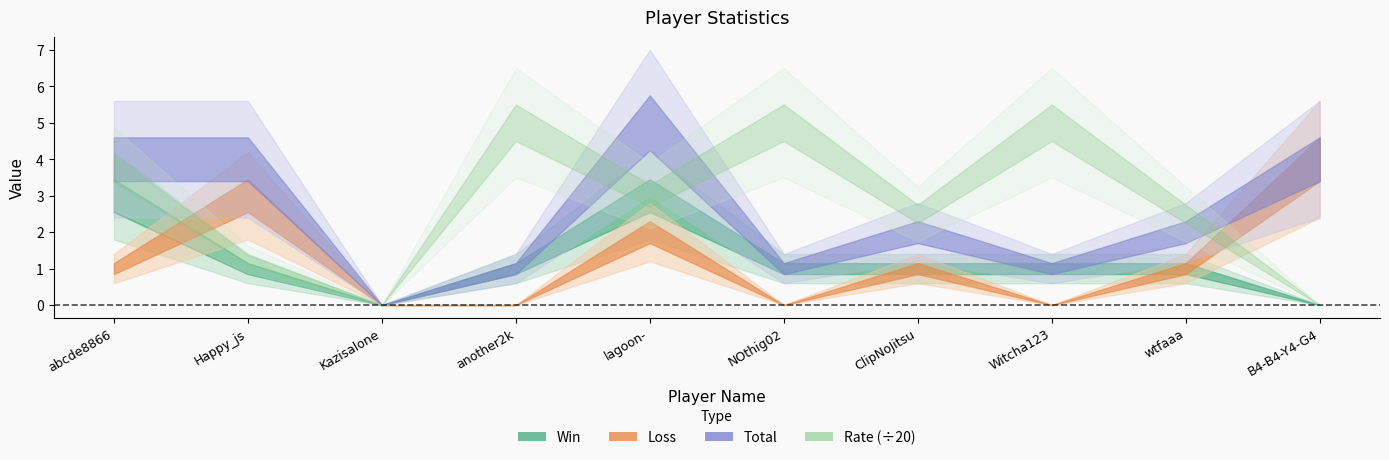

How many lines are shown in the chart?

4